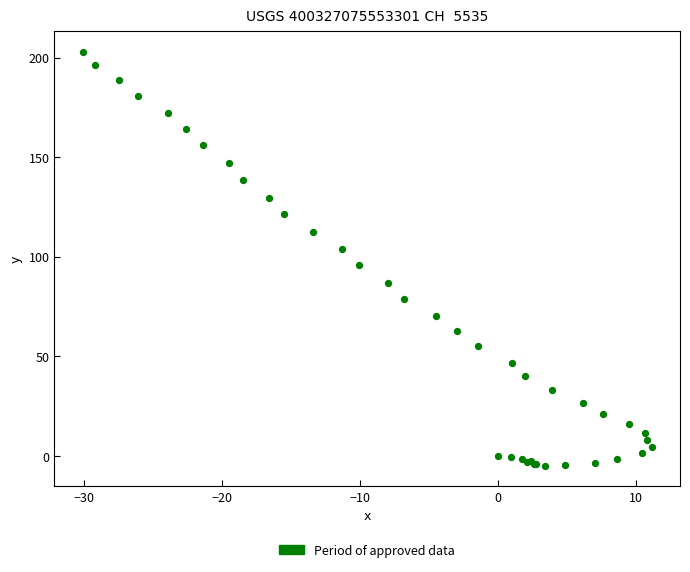

What Y value in the scatter plot is closest to 98?

95.6